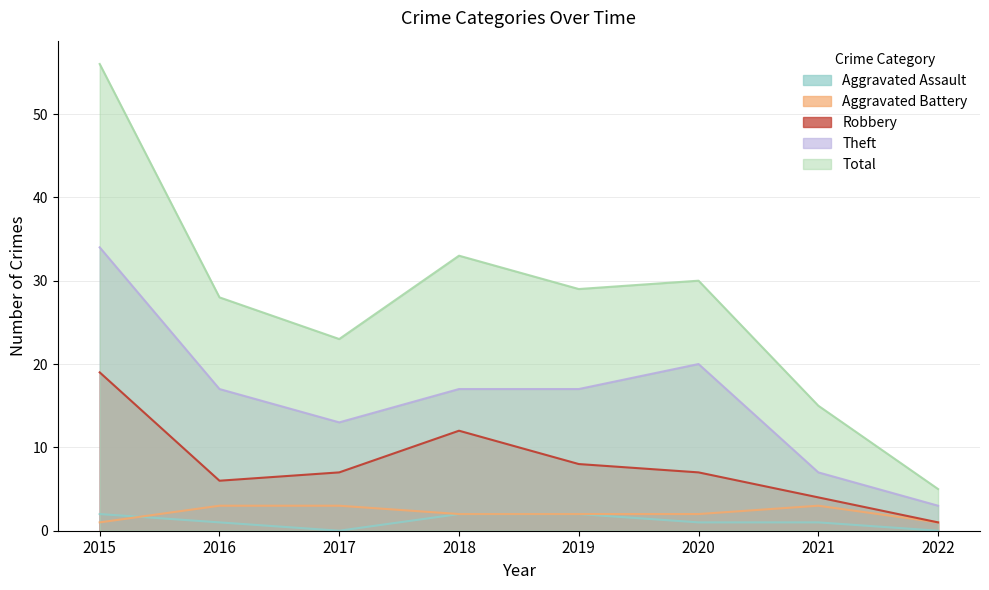

Which category has the lowest value in the Robbery series?

2022